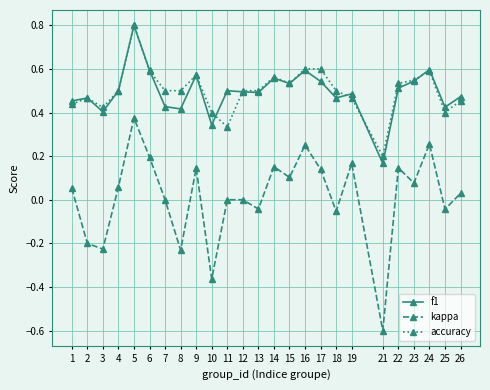

Is the value of accuracy at 21 greater than the value of f1 at 23?

No